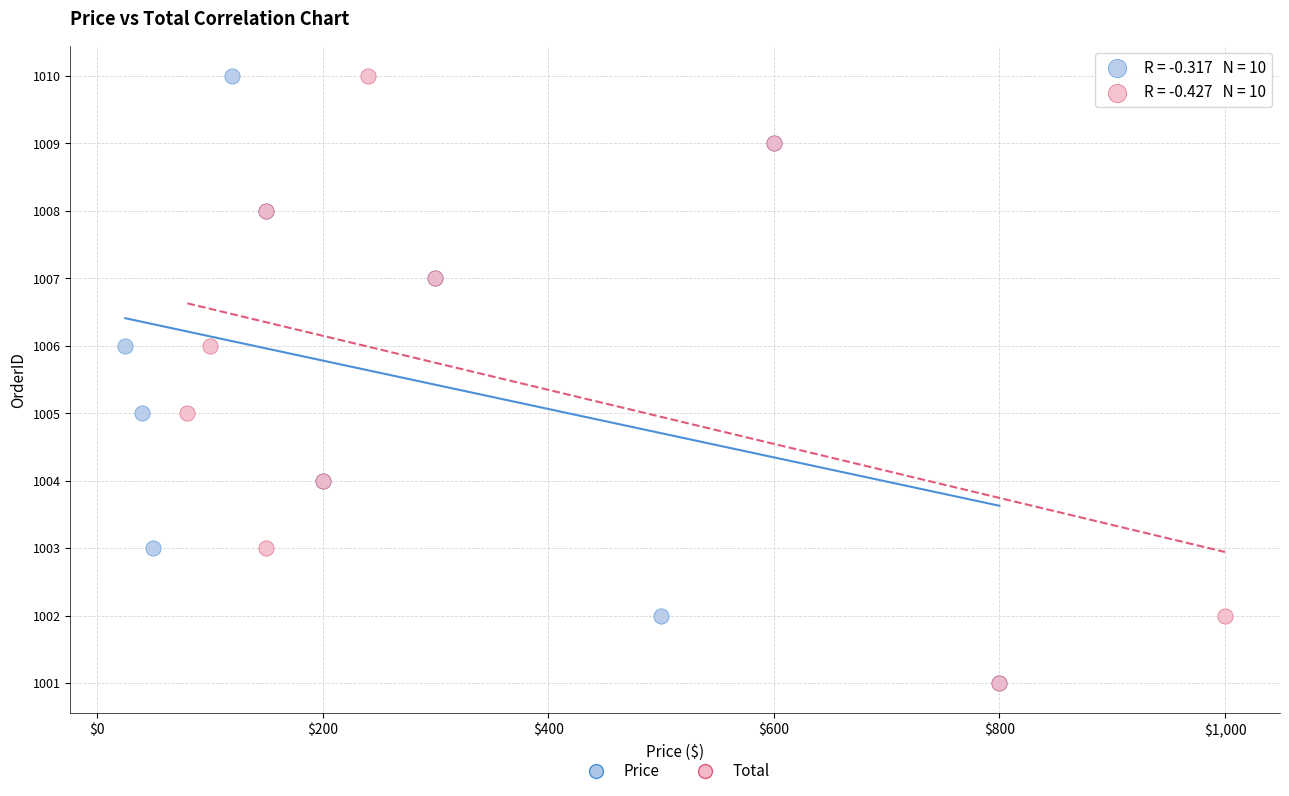

What are all the series names shown in the legend?

Price, Total